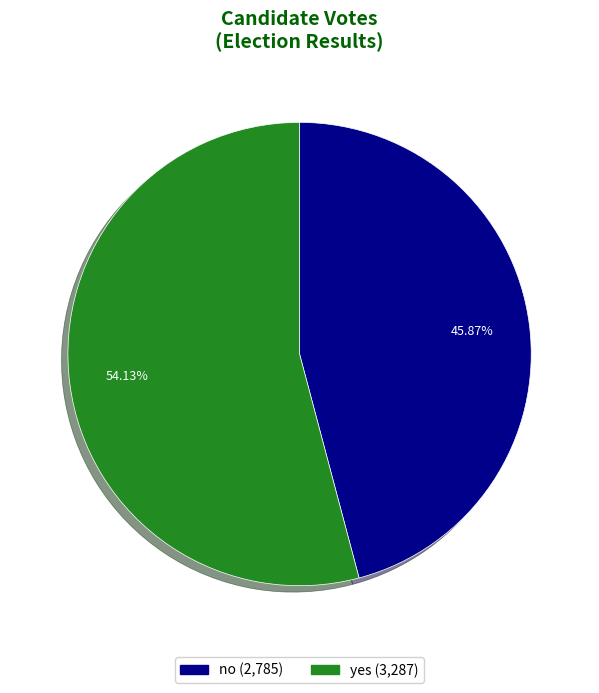

Which slice is the largest?

yes